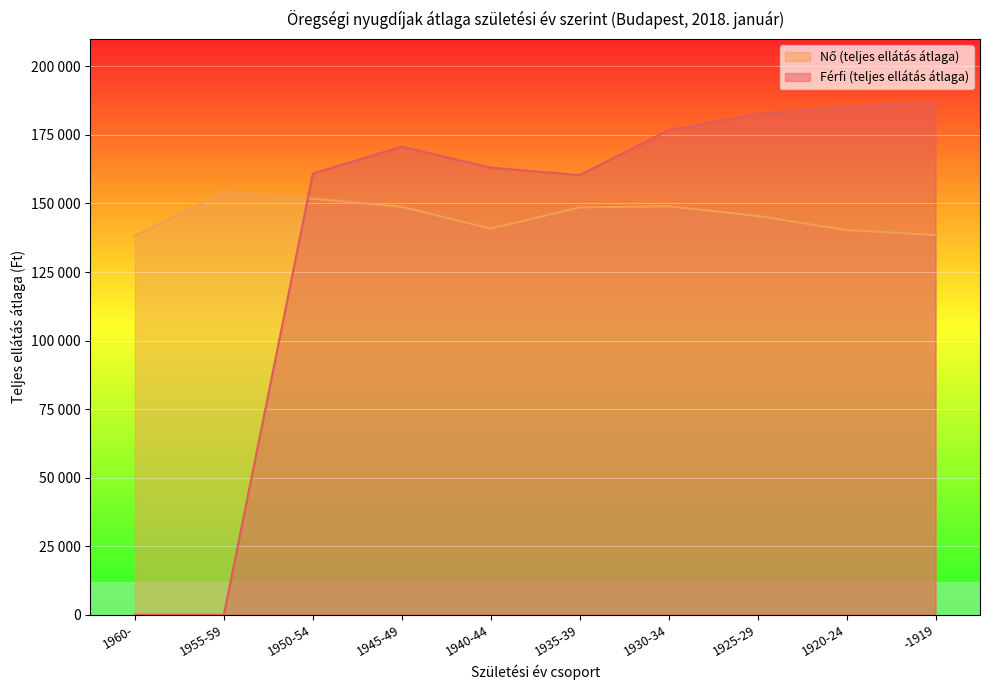

The Nő (teljes ellátás átlaga) series shows 33789 at -1919. True or false?

False